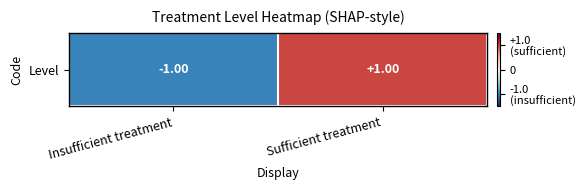

Rank the categories by value from highest to lowest.

Sufficient treatment, Insufficient treatment